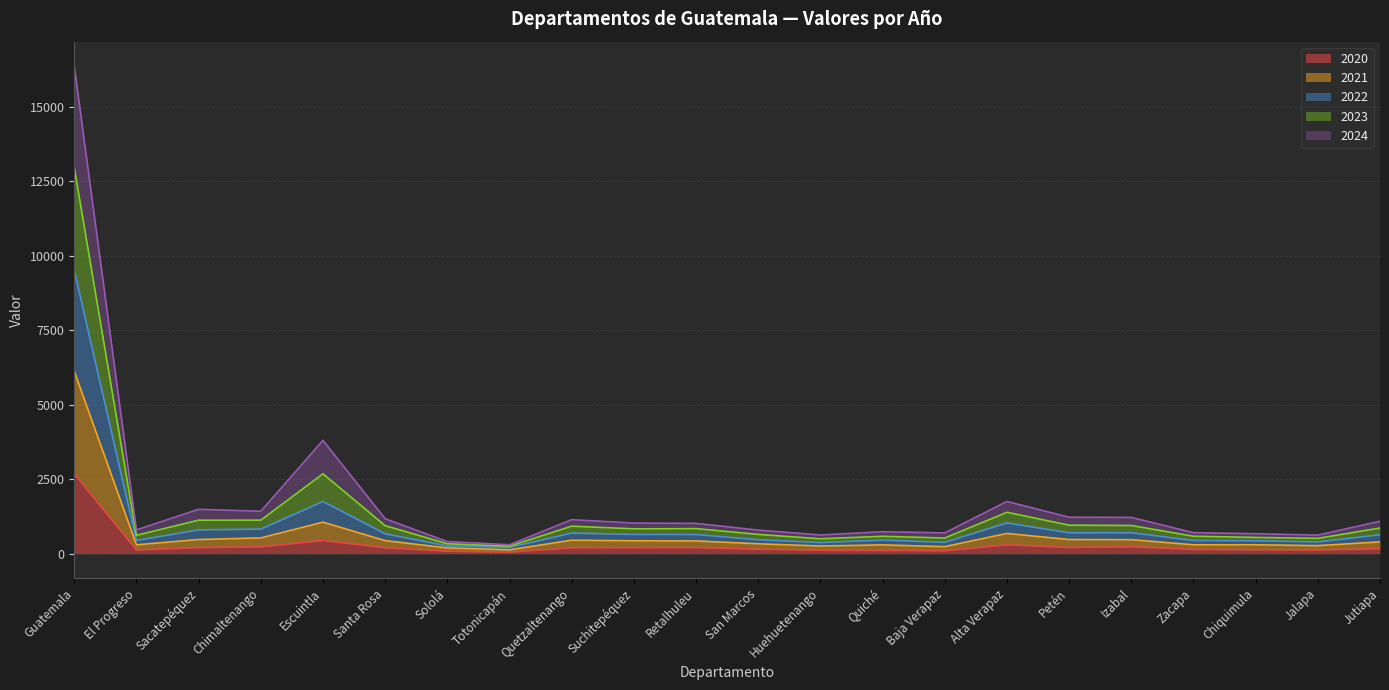

What are all the series names shown in the legend?

2020, 2021, 2022, 2023, 2024